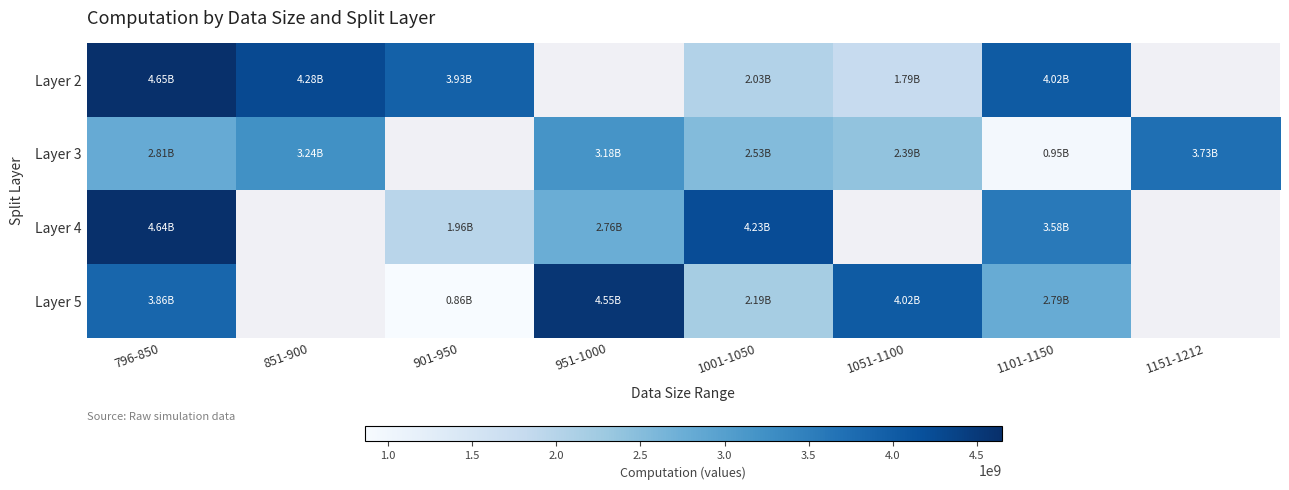

What is the sum of the Layer 3 values at 851-900 and 951-1000?

6422280115.2